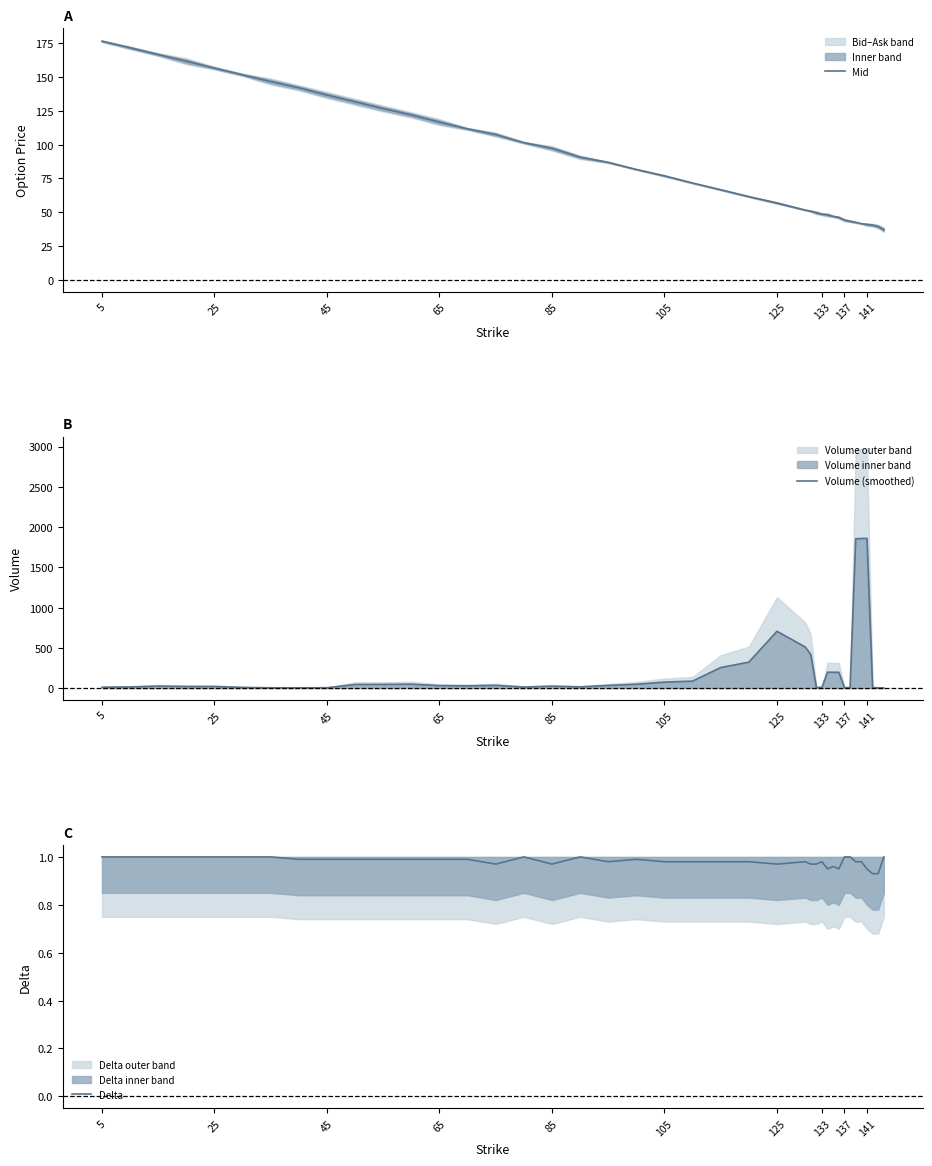

Is this an area chart (filled region under the line)?

No